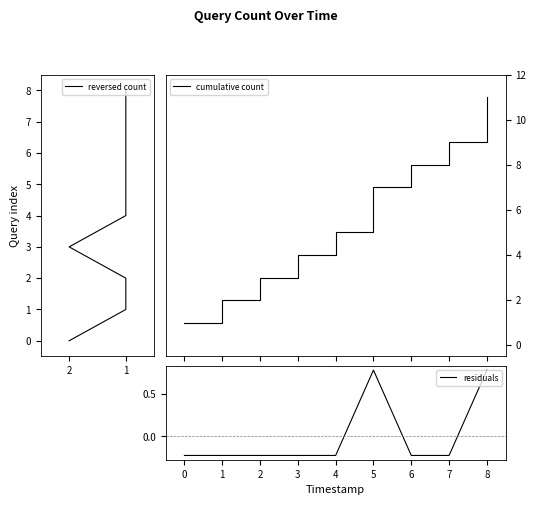

List the labels in order of cumulative count value, smallest first.

0, 1, 2, 3, 4, 5, 6, 7, 8